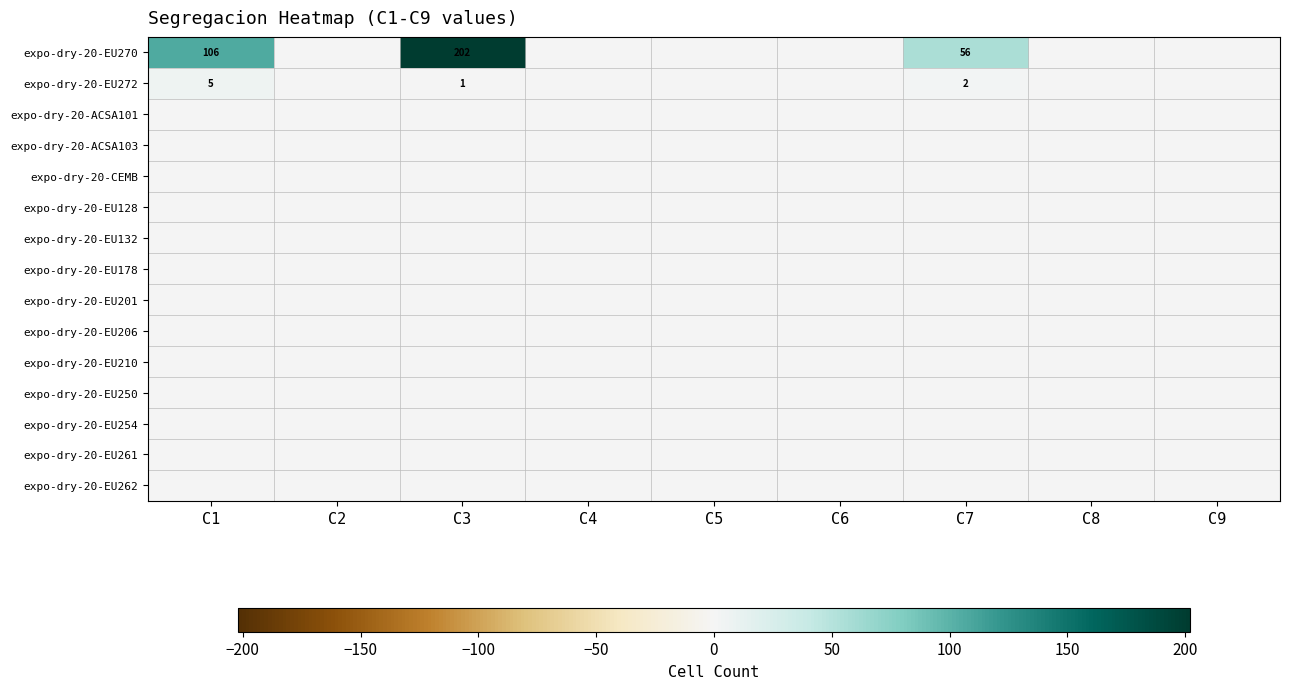

What is the greatest value displayed?

202